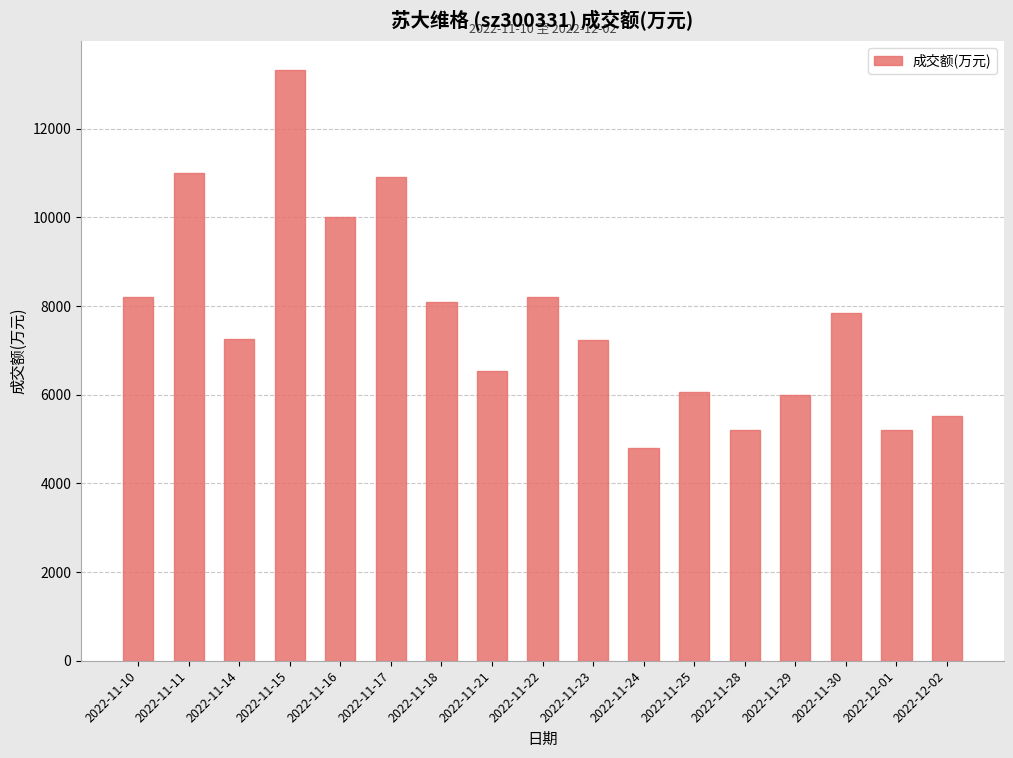

What is the smallest value displayed?

4803